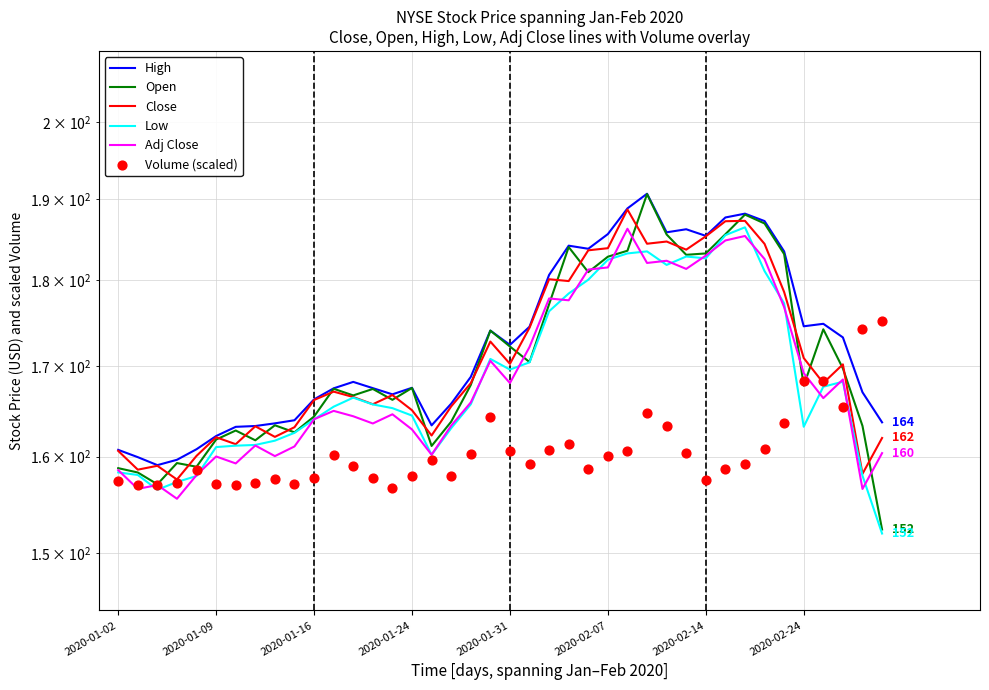

What is the total value across all series at 33?

1083.1